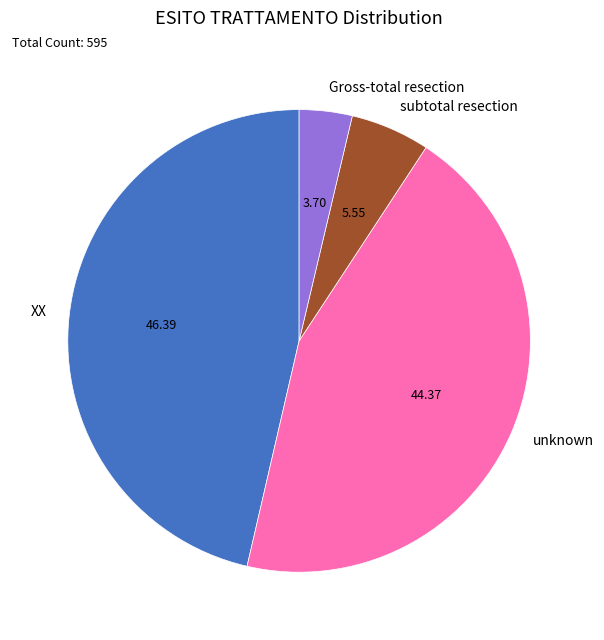

Is there any slice that represents more than half of the pie?

No